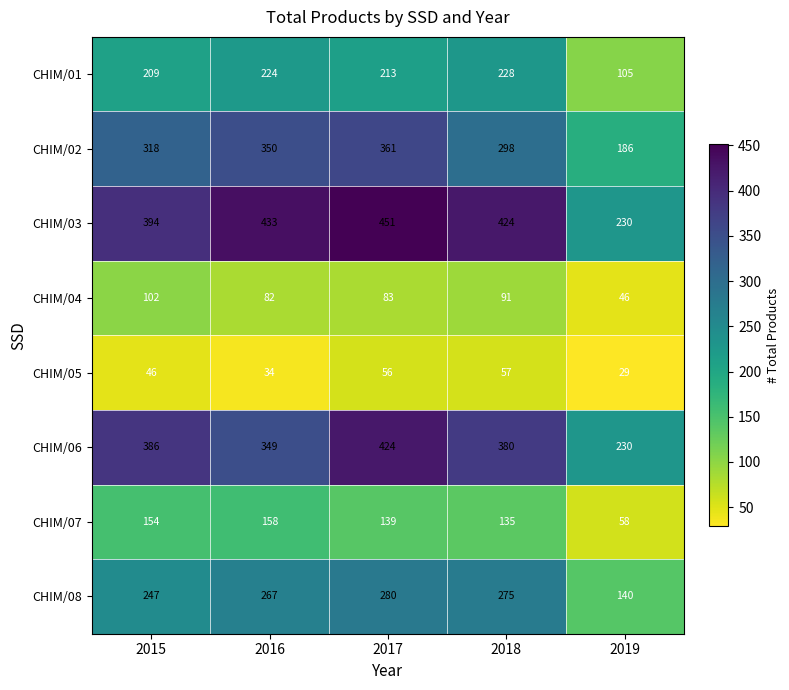

What is the sum of all CHIM/01 values?

979